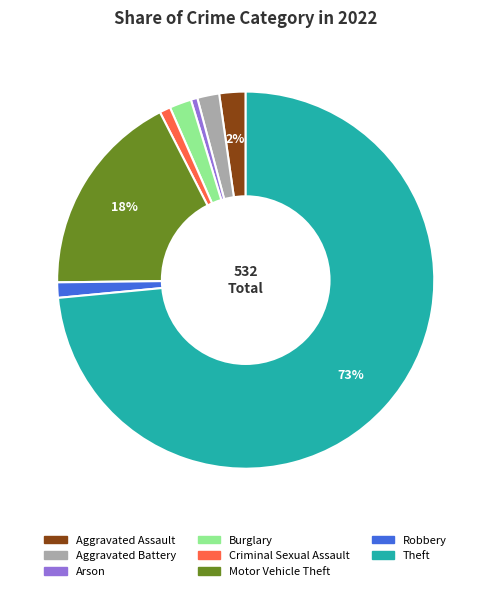

Combined, do Arson and Burglary account for over 50%?

No